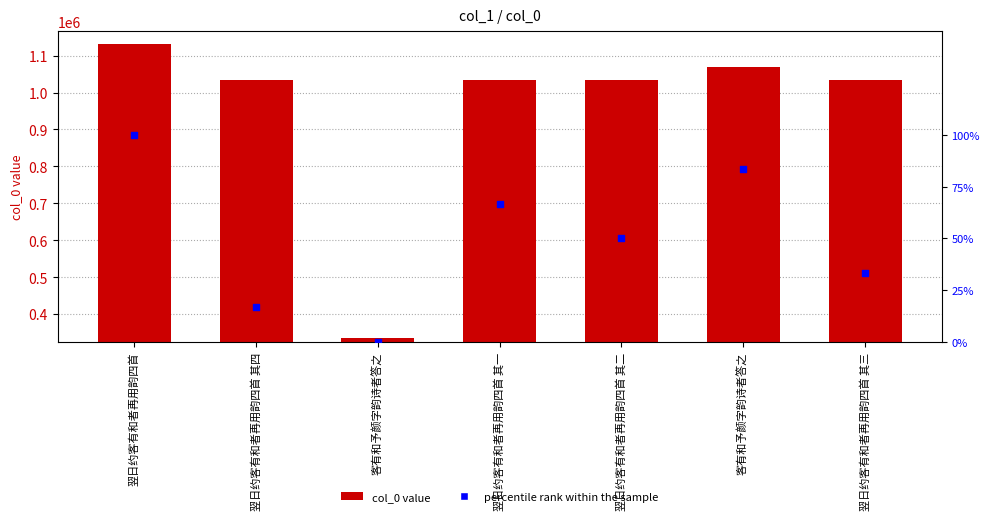

What is the total value across all series at 客有和予颜字韵诗者答之?

333926.0